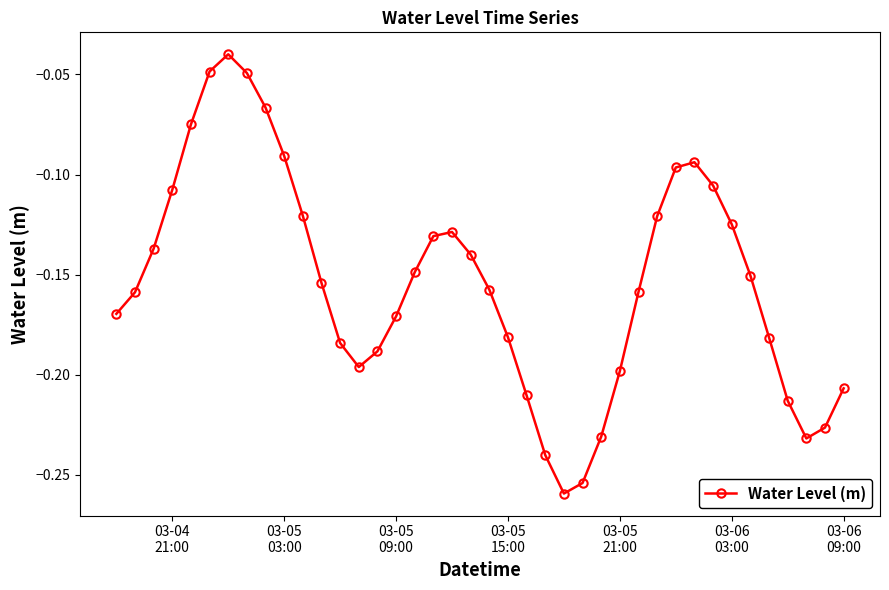

How many points are lower than both their immediate neighbors (excluding endpoints)?

3